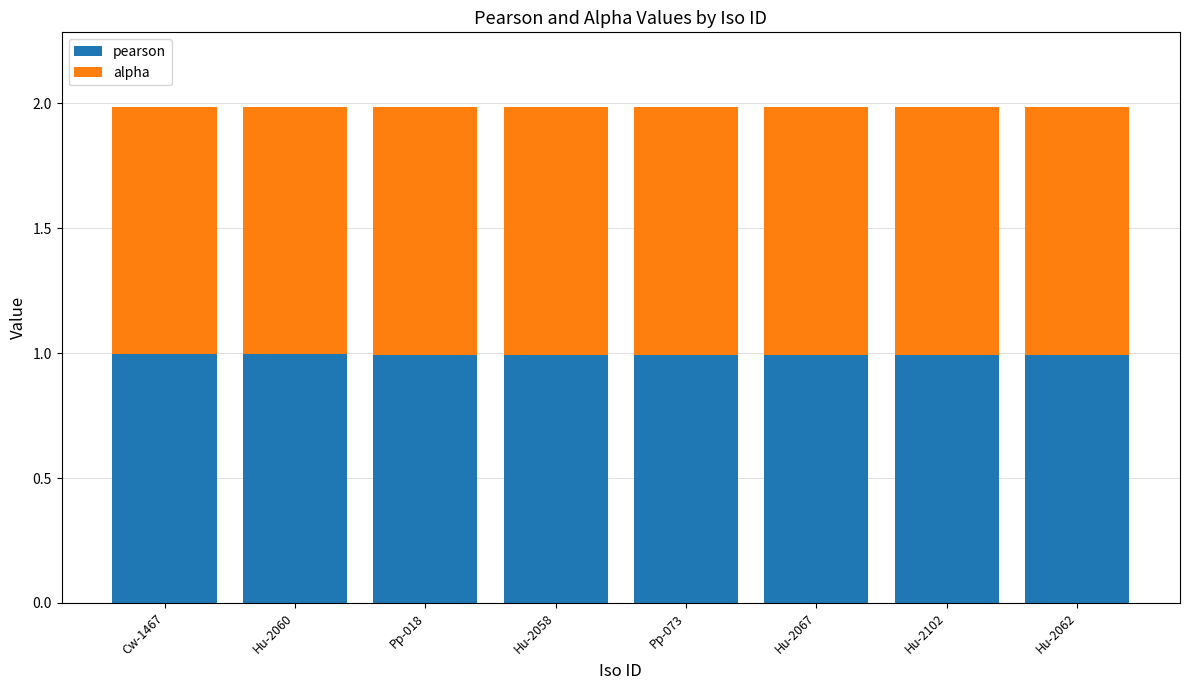

What is the total value across all series at Hu-2102?

2.0